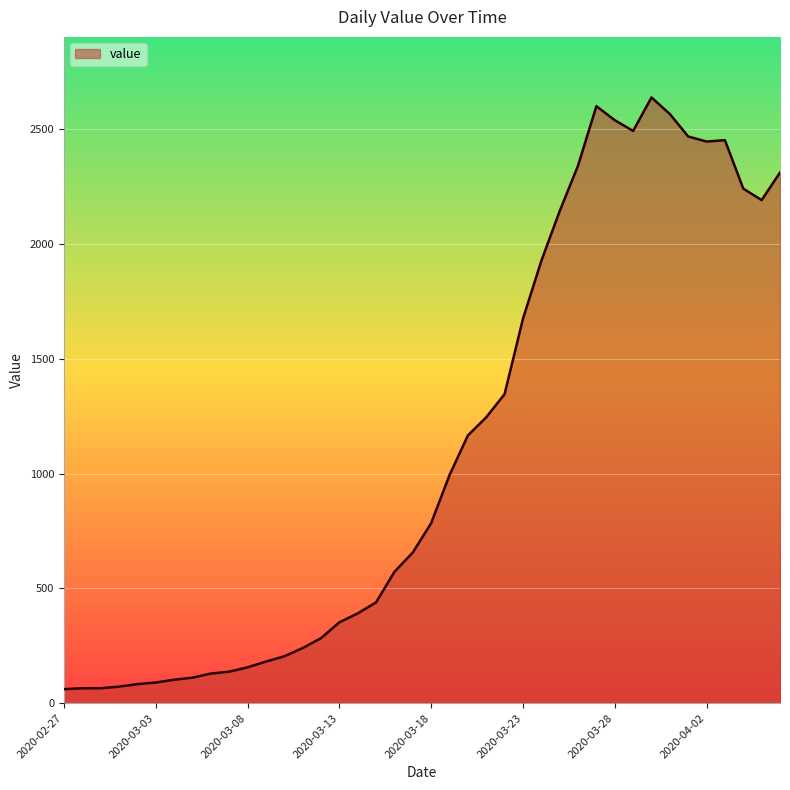

What is the smallest value displayed?

61